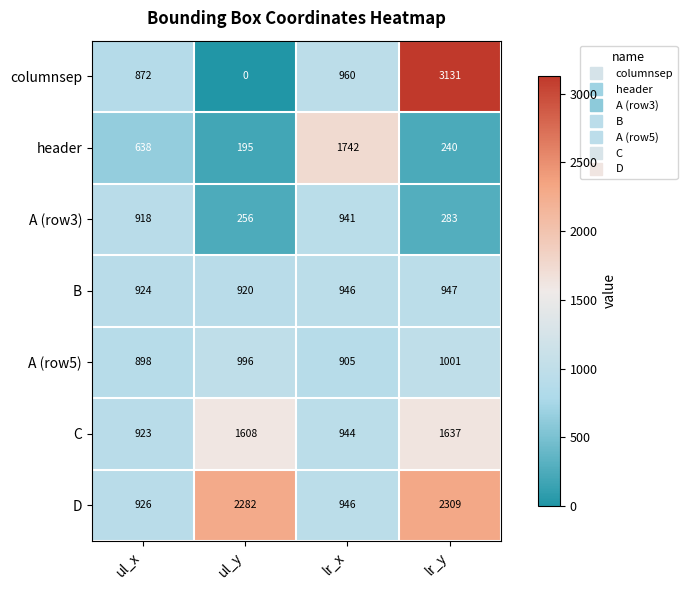

How many values in columnsep are above zero?

3